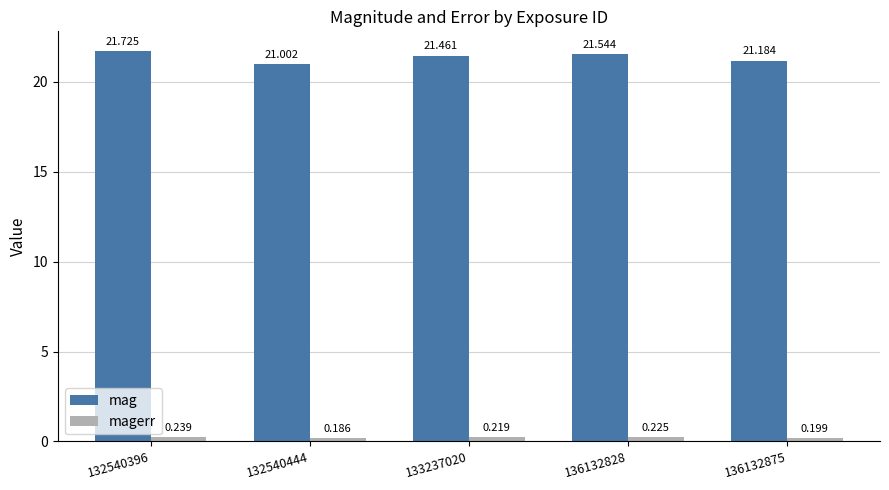

The magerr series shows 0.2 at 133237020. True or false?

True